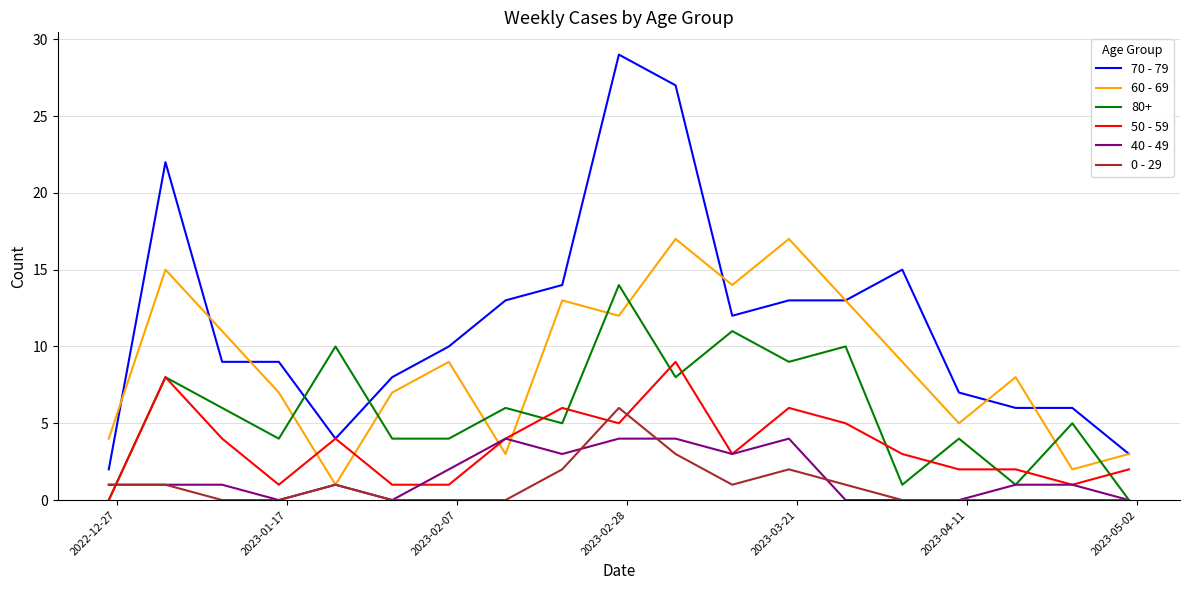

Which series has the largest total across all categories?

70 - 79